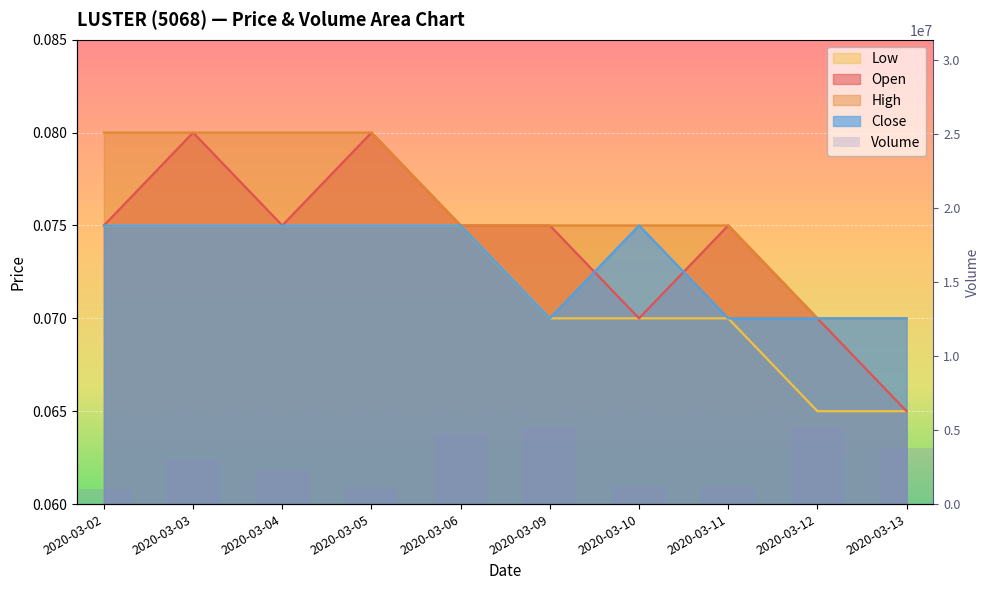

The chart shows a value of 3374141 at 2020-03-12. True or false?

False